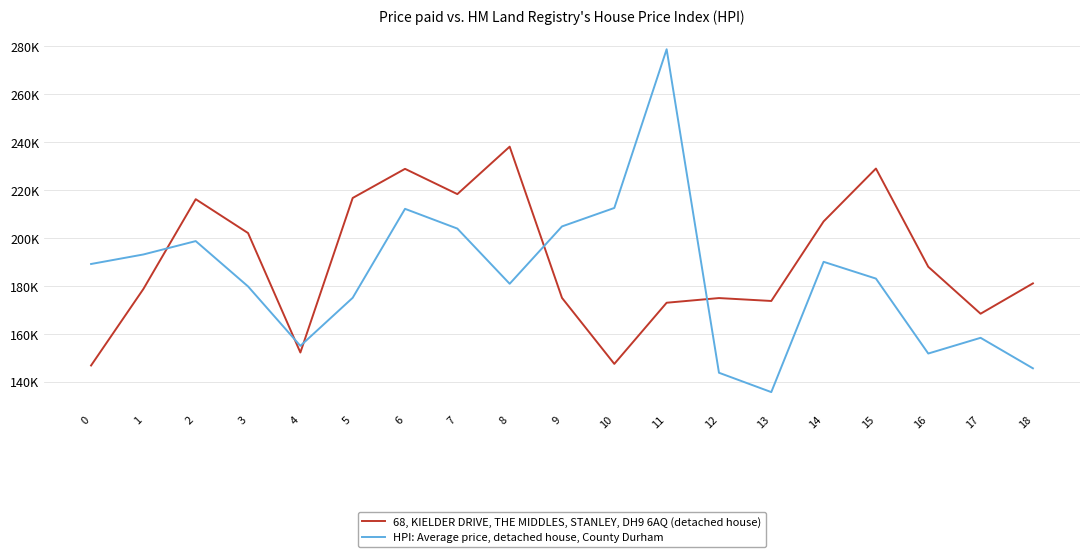

Is this an area chart (filled region under the line)?

No